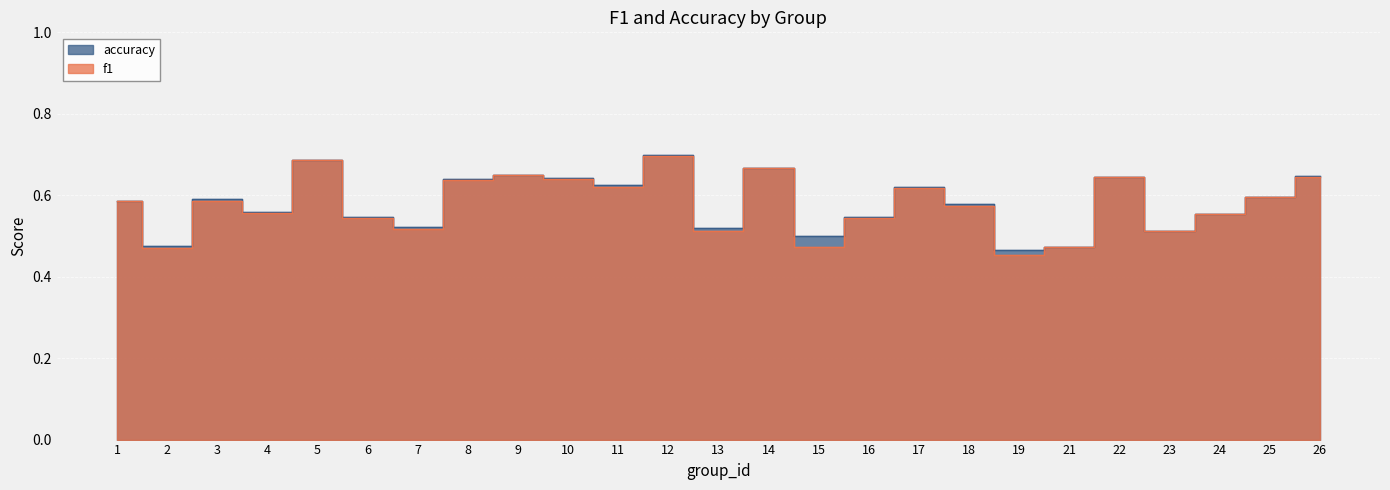

True or false: f1 has a value of 0.6 at 9.

True